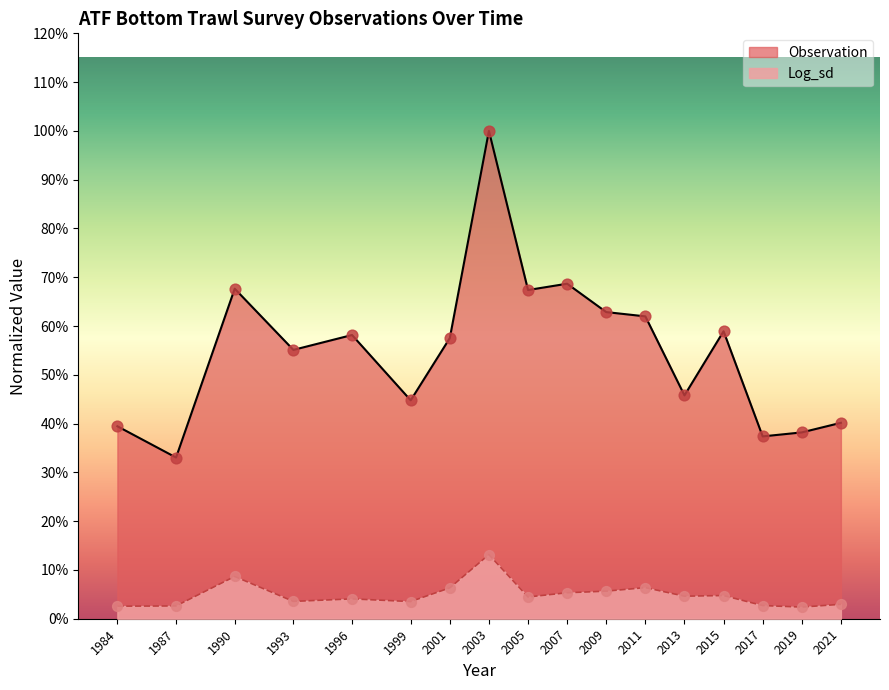

At how many categories does at least one series exceed 0?

17